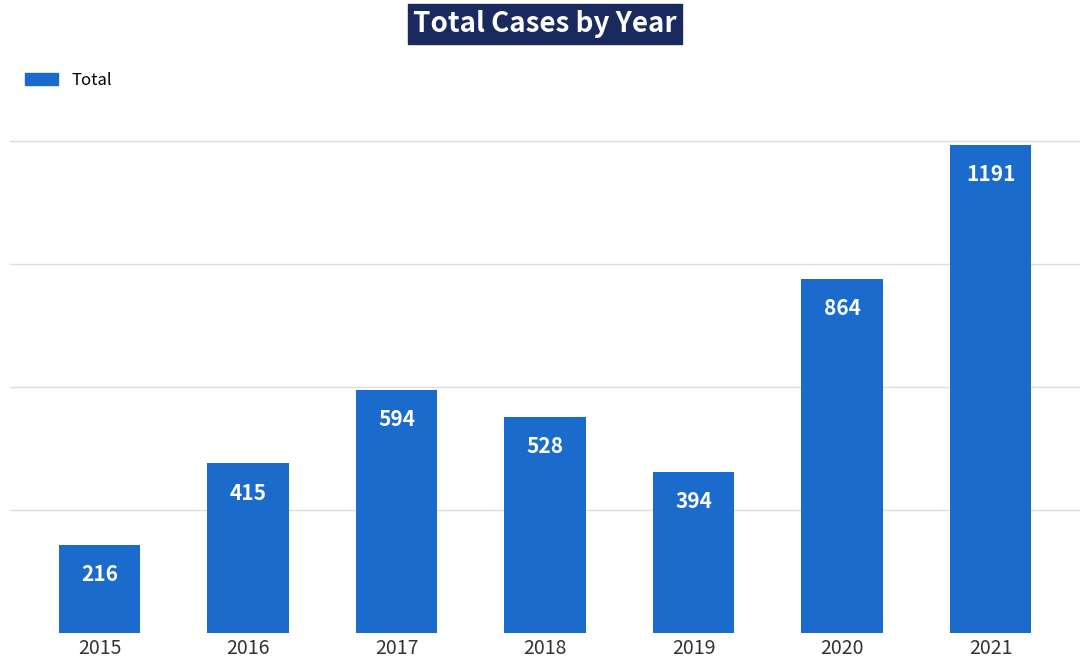

How many data points are less than 528?

3